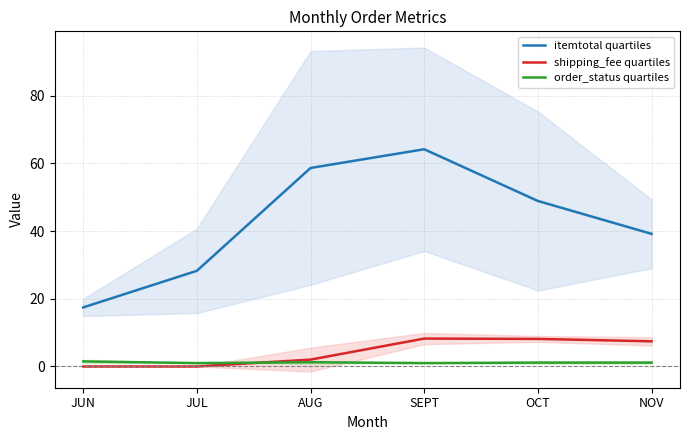

Where is itemtotal quartiles nearest to the value 40?

NOV